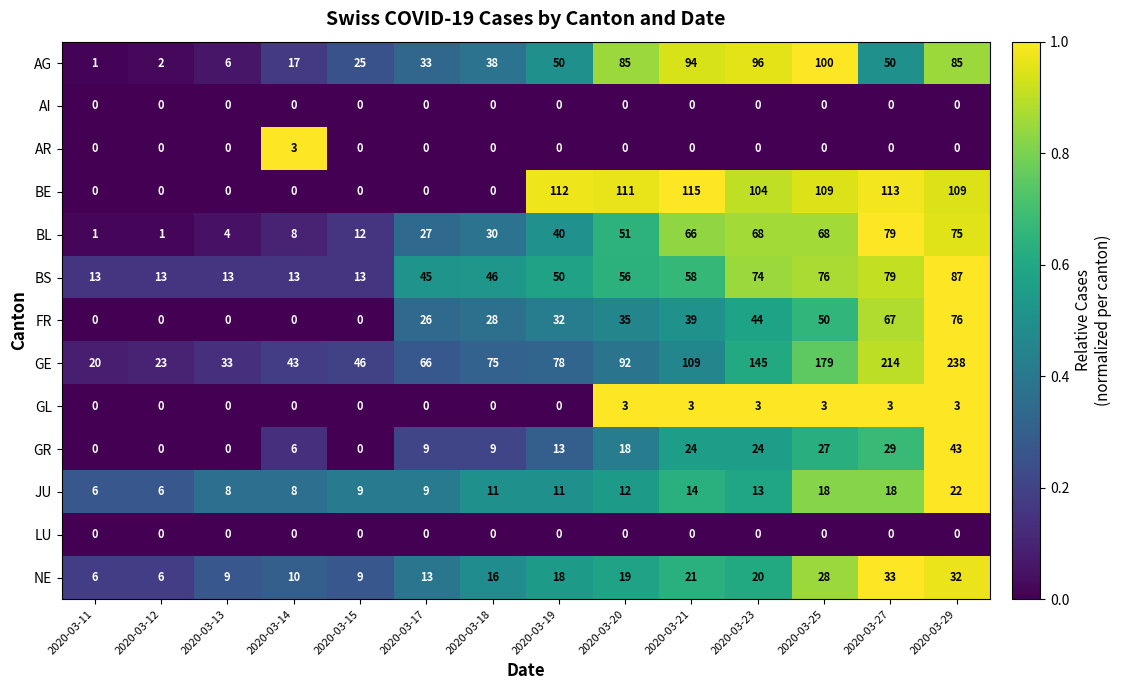

What is the maximum value shown in the chart?

238